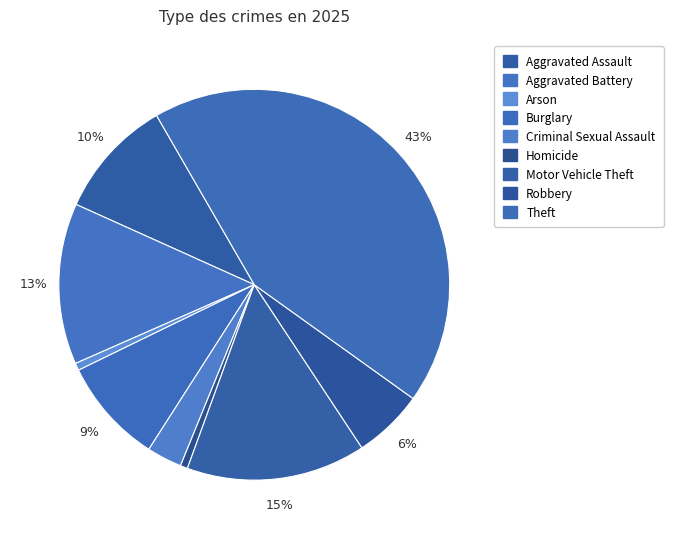

Is it true that Arson is 7% of the pie?

False